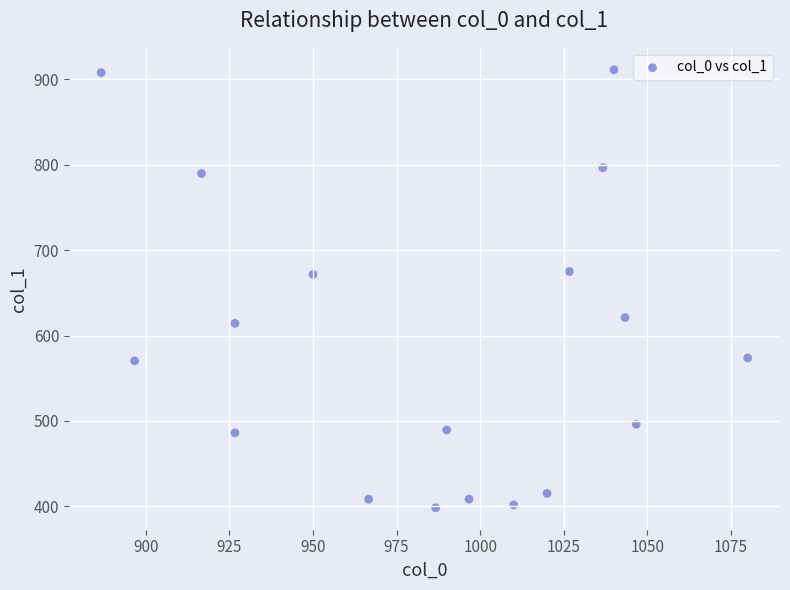

What is the range of Y values (max minus min)?

513.0